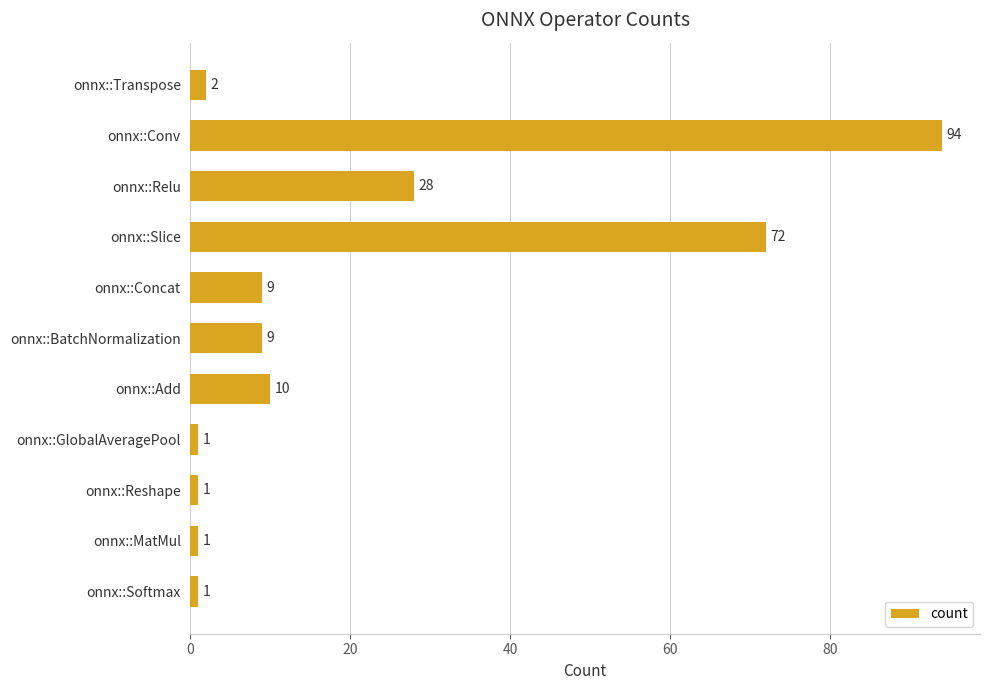

Reading bottom to top, extract all data points from this chart.

onnx::Softmax=1	onnx::MatMul=1	onnx::Reshape=1	onnx::GlobalAveragePool=1	onnx::Add=10	onnx::BatchNormalization=9	onnx::Concat=9	onnx::Slice=72	onnx::Relu=28	onnx::Conv=94	onnx::Transpose=2